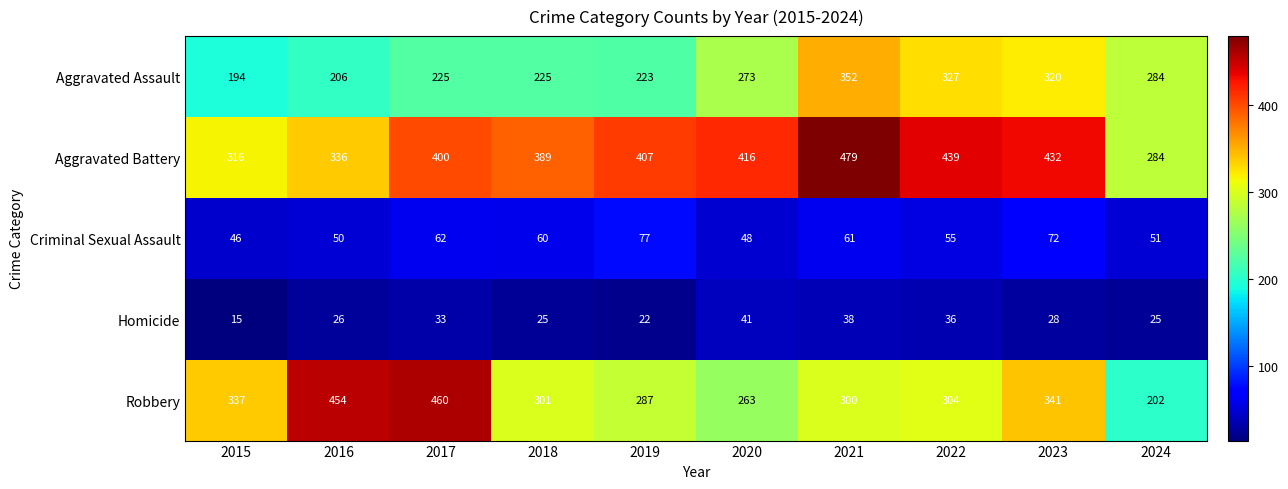

At which category is the sum across all series the highest?

2021